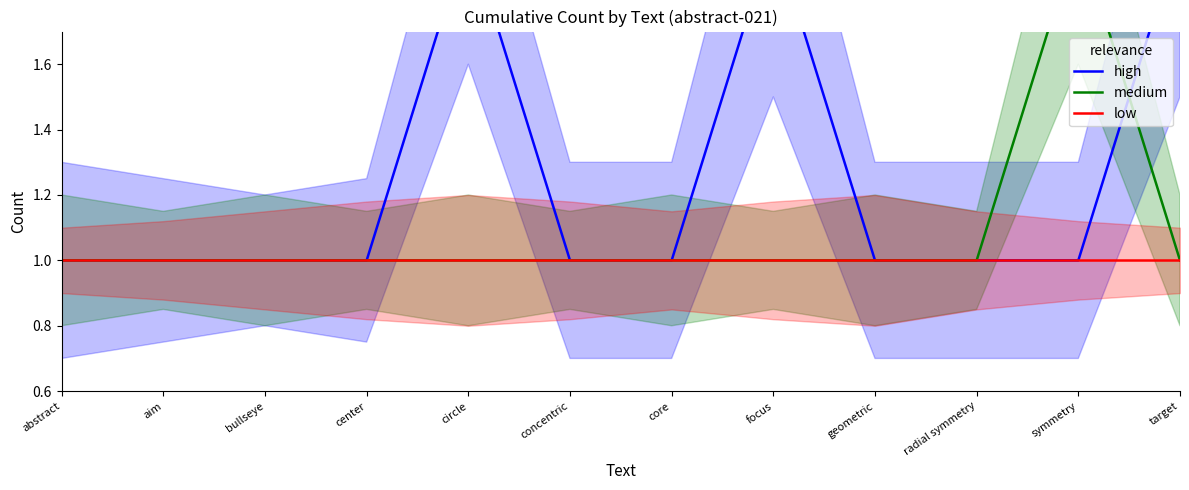

True or false: high has more than 0 interior local peaks.

True